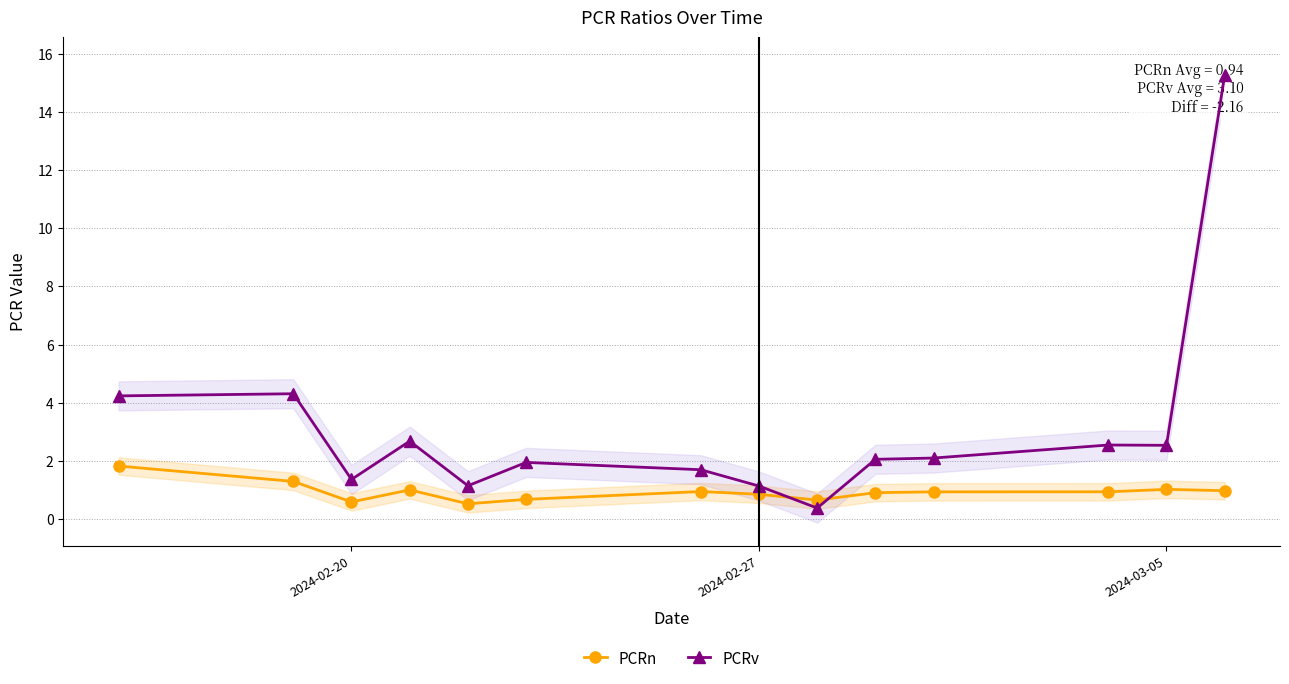

At how many categories does at least one series exceed 6?

1